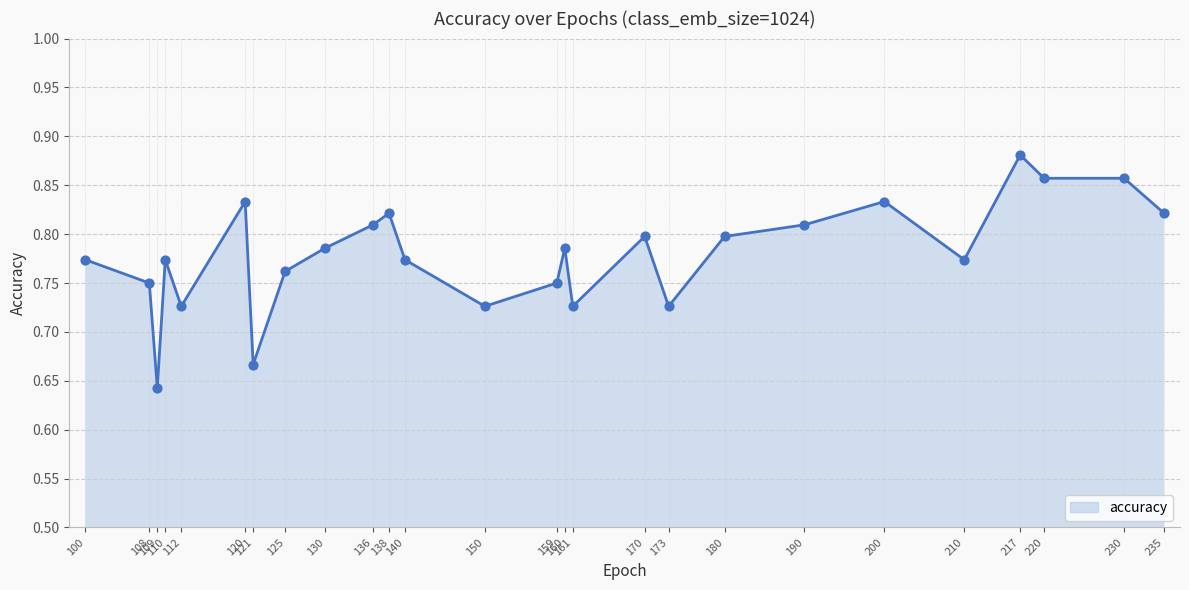

What is the change in value from 130 to 161?

-0.1